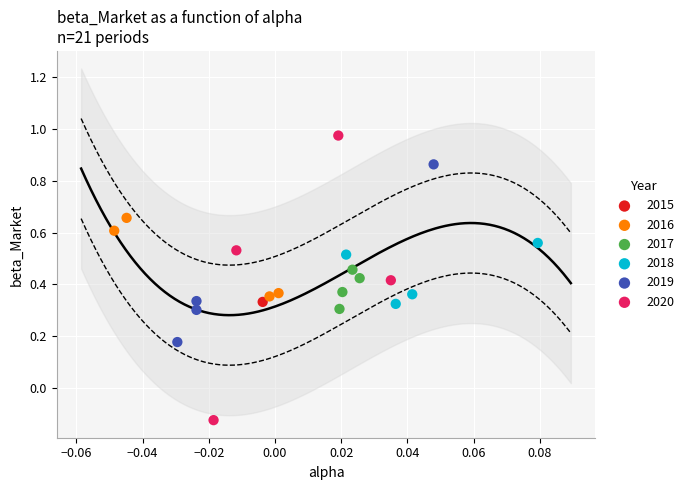

Which series contains the lowest Y value?

2020